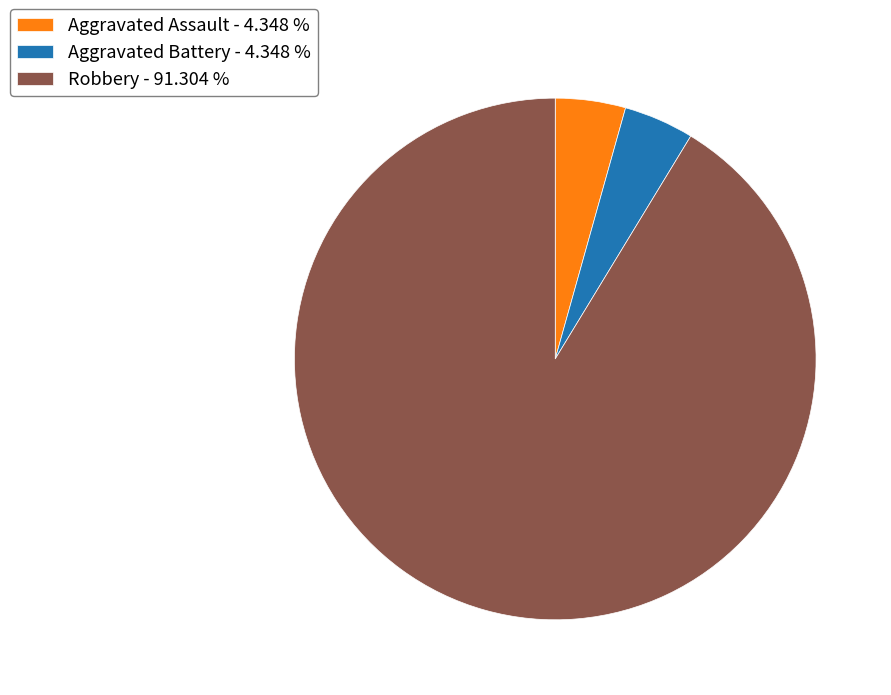

Approximately how many times larger is the value at Aggravated Battery - 4.348 % compared to Aggravated Assault - 4.348 %?

1.0